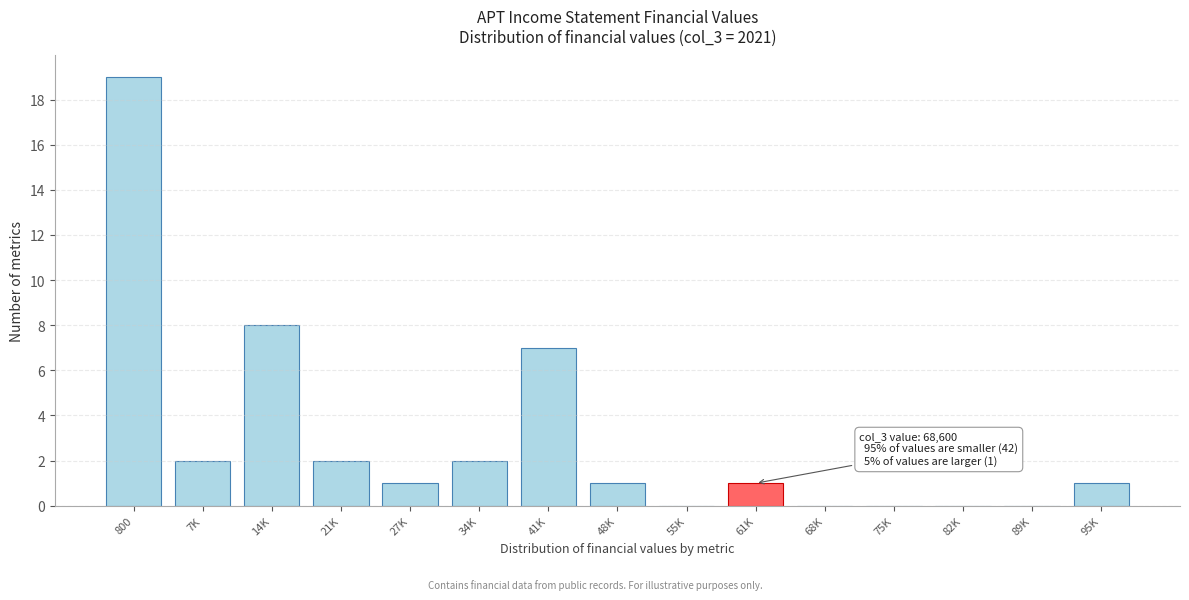

Reading left to right, extract all data points from this chart.

800=19	7K=2	14K=8	21K=2	27K=1	34K=2	41K=7	48K=1	55K=0	61K=1	68K=0	75K=0	82K=0	89K=0	95K=1